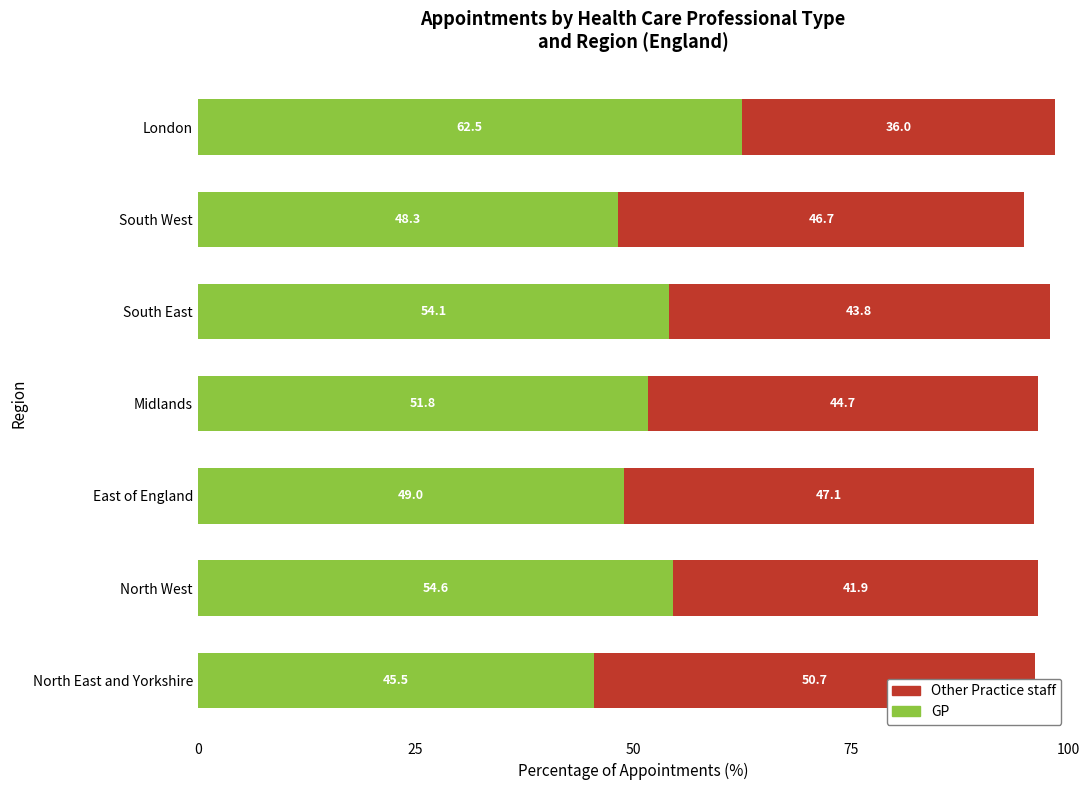

What is the difference between the maximum and second lowest values in the GP series?

14.2